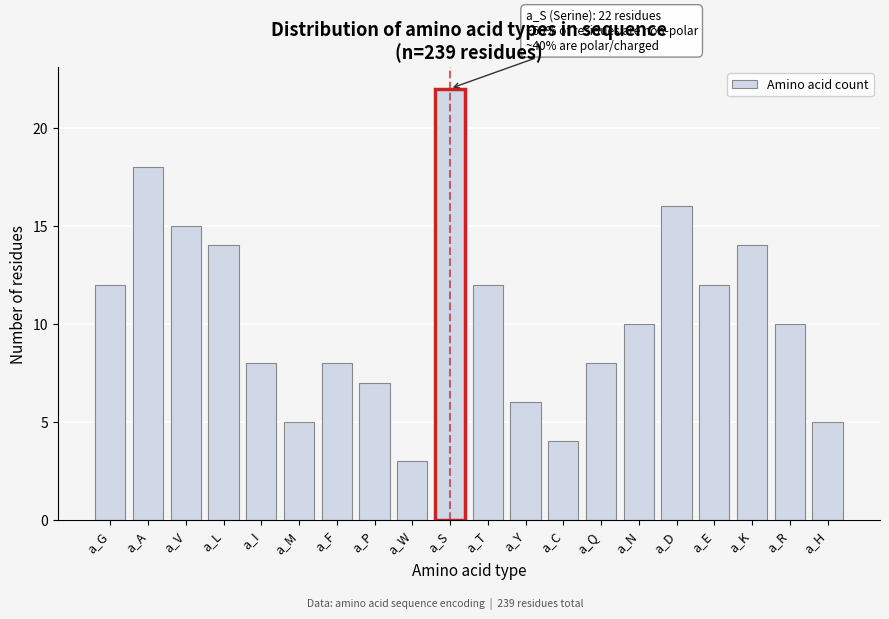

Reading left to right, what are all the values shown in this chart?

12	18	15	14	8	5	8	7	3	22	12	6	4	8	10	16	12	14	10	5